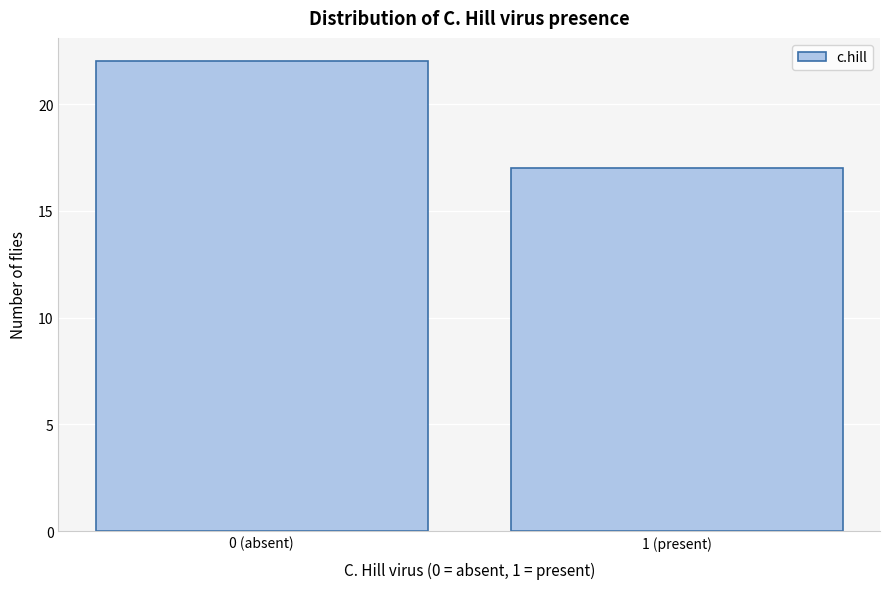

Reading right to left, transcribe all the data shown in this chart.

17	22